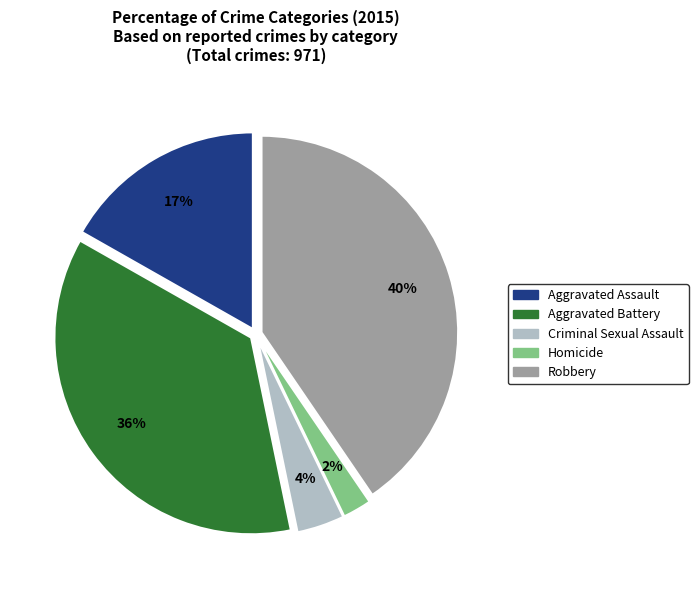

What is the largest slice in the pie chart?

Robbery